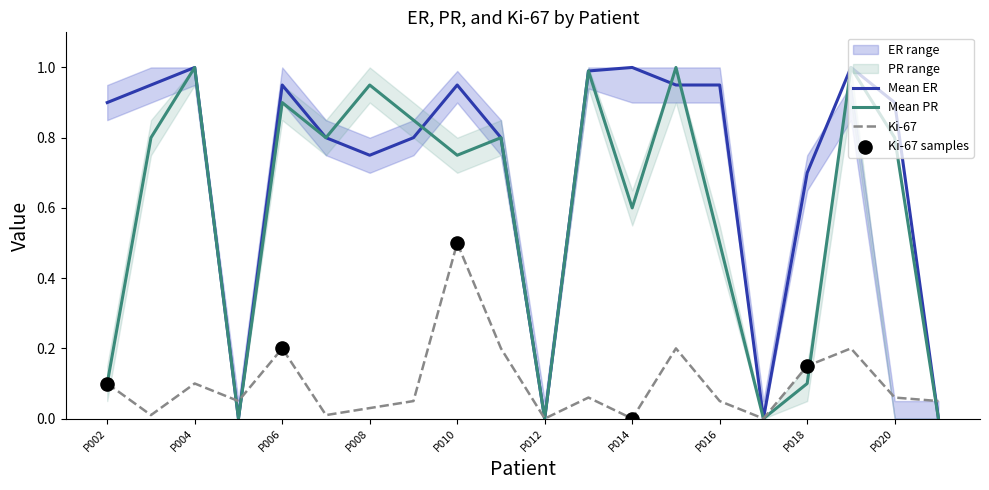

Which series has the widest spread of Y values?

Mean ER